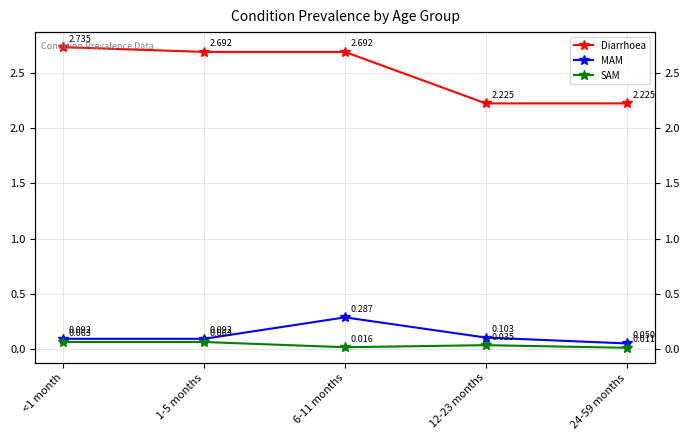

True or false: Diarrhoea has more than 1 interior local peaks.

False